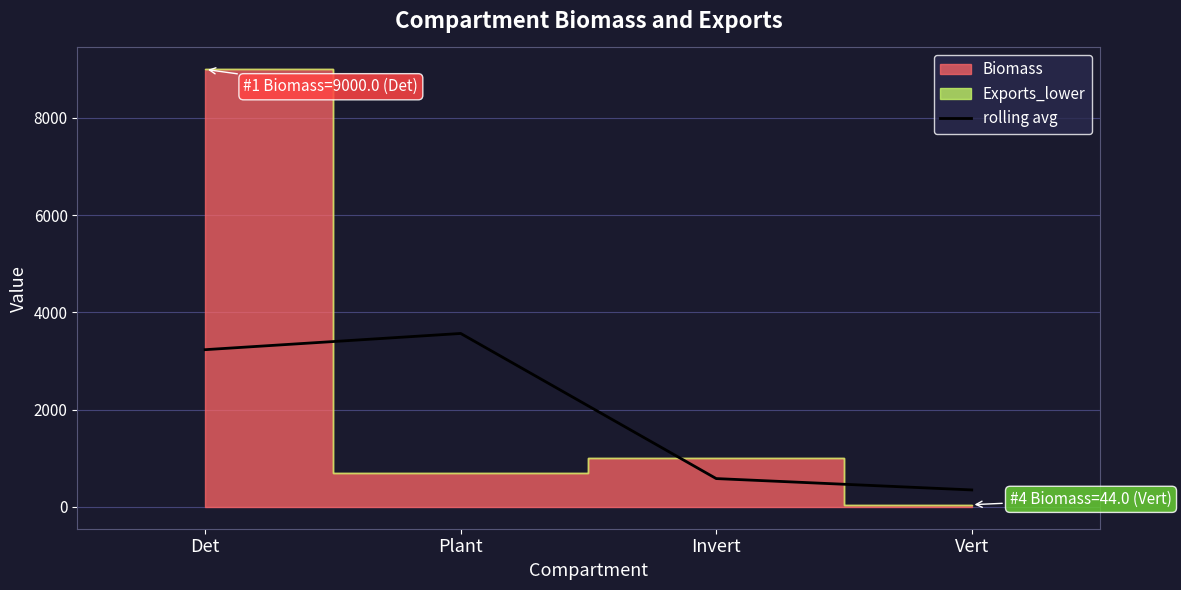

What is the lowest value of the rolling avg series?

348.0